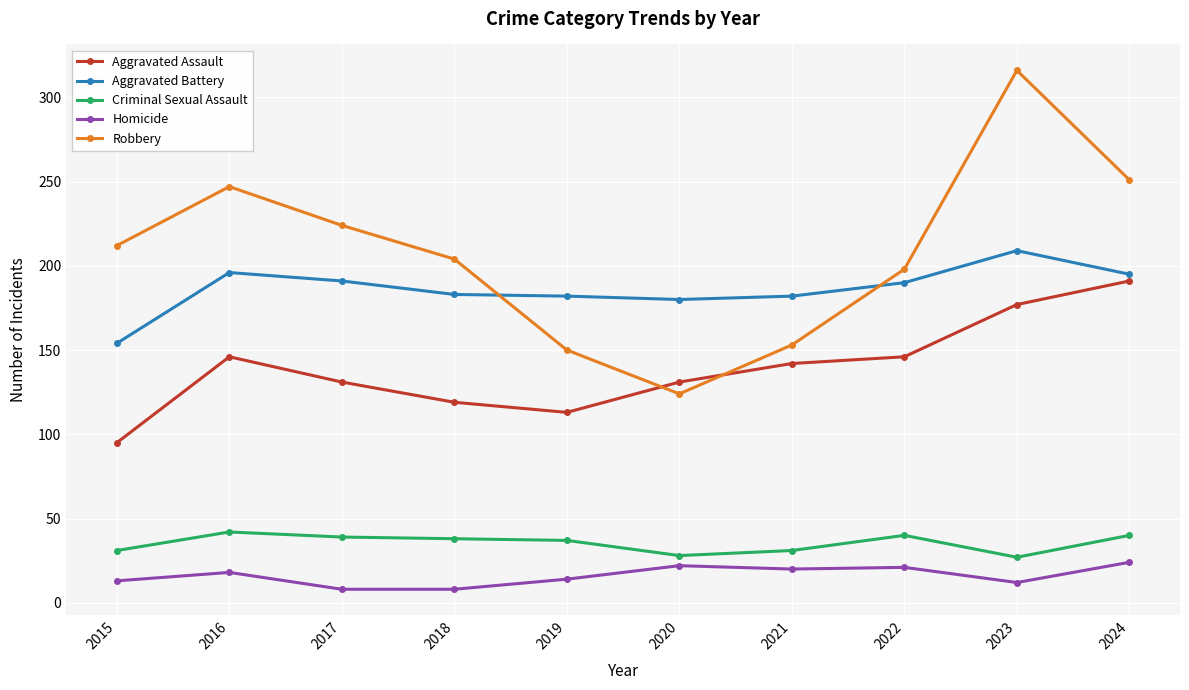

At how many categories does at least one series exceed 152?

10